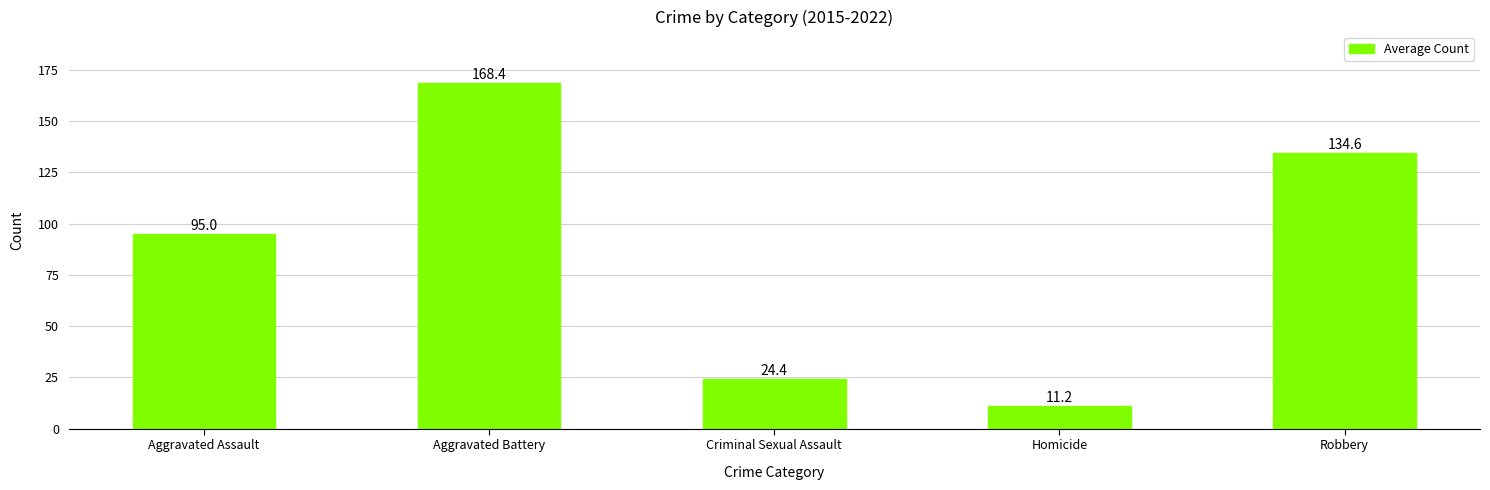

What is the sum of the values at Robbery and Aggravated Battery?

303.0